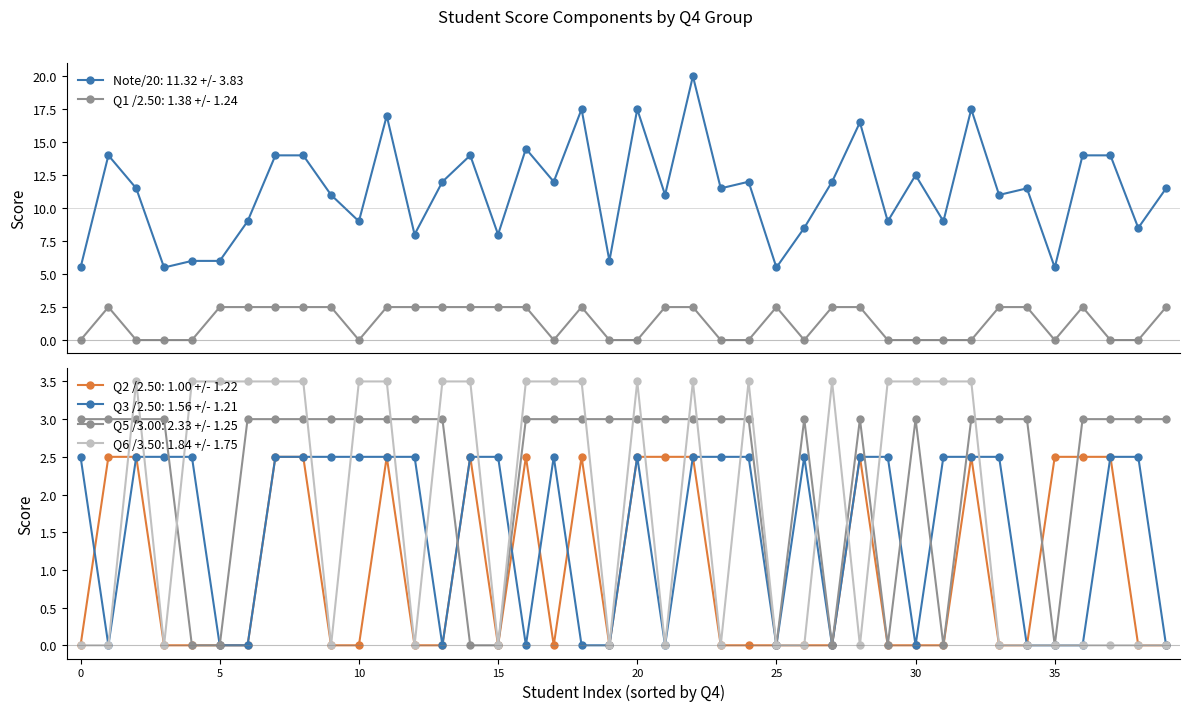

True or false: Note/20: 11.32 +/- 3.83 has more than 1 interior local peaks.

True